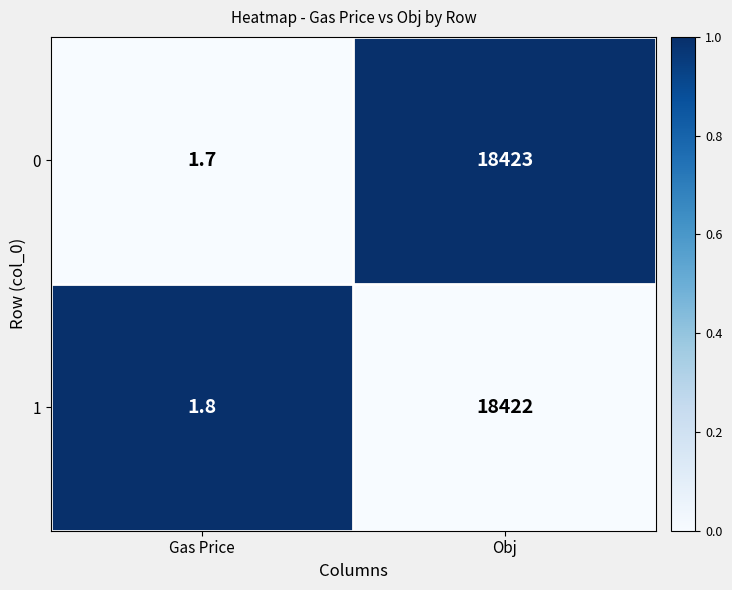

At which category does the chart reach its peak across all series?

Obj